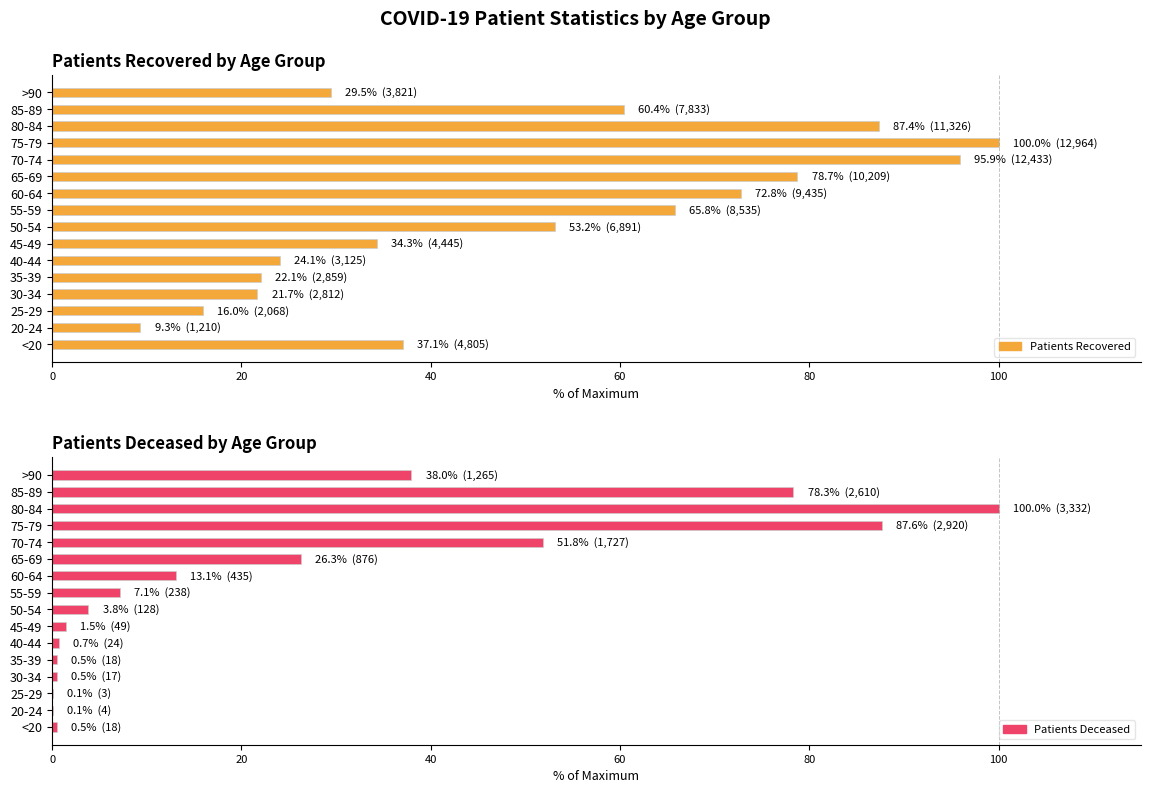

Where does the patients_recovered series first go above 53?

50-54